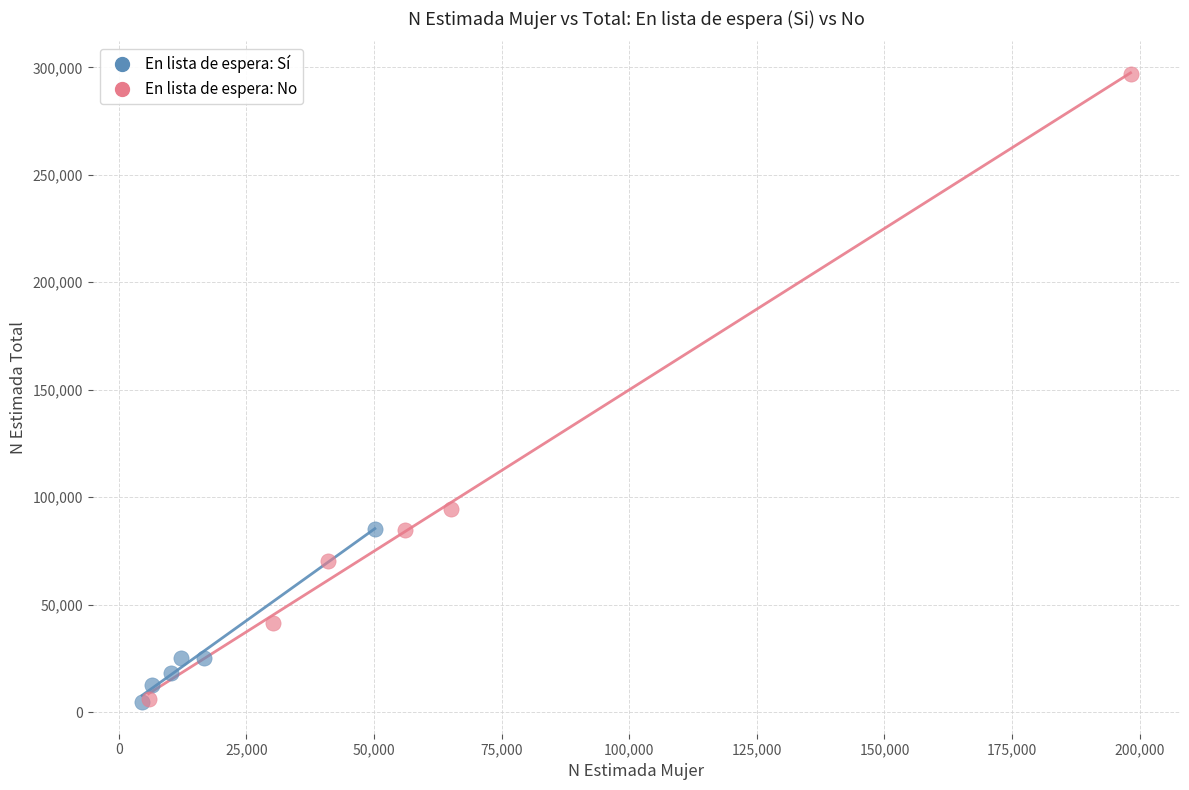

Which series has the largest Y range (max minus min)?

En lista de espera: No